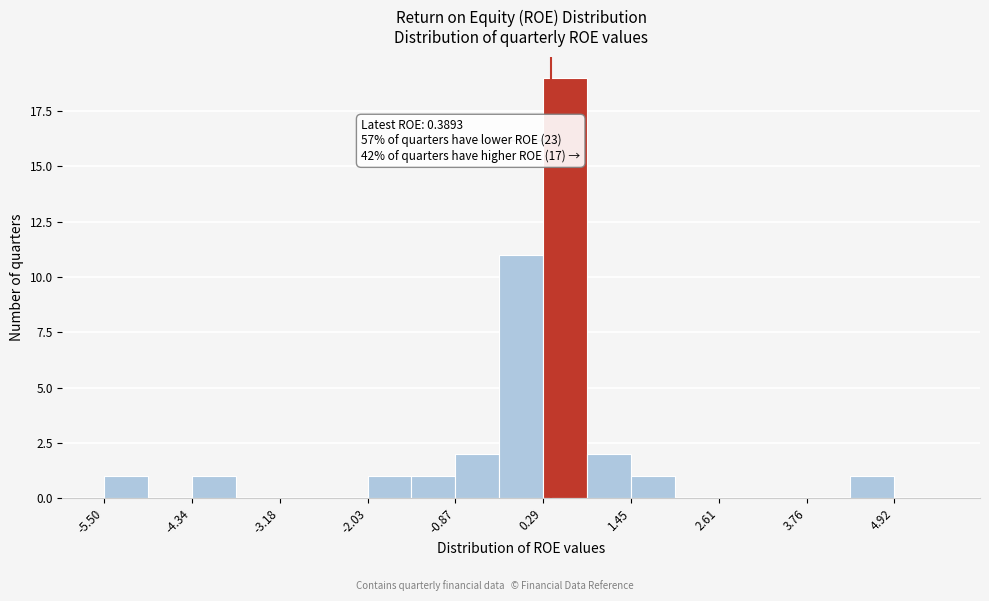

Read against the x-axis, roughly where is the centre of the tallest bar?

0.6